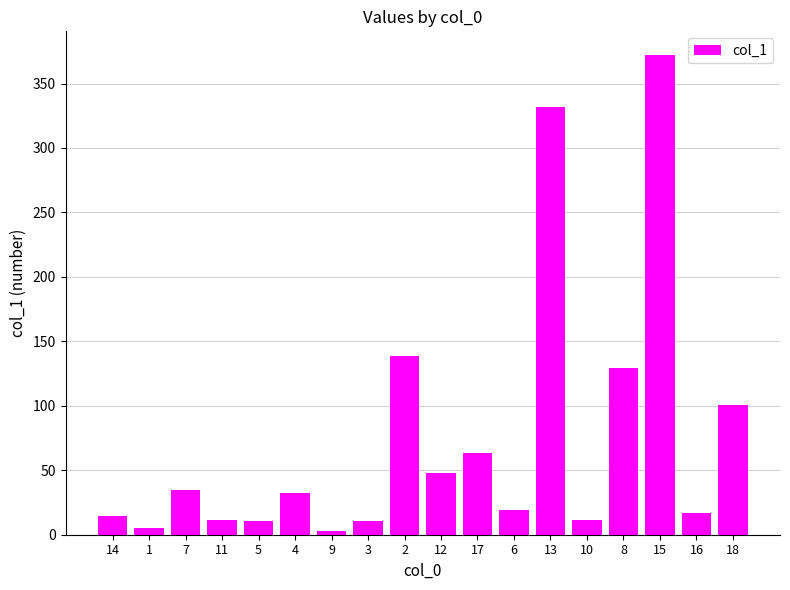

What is the value of the 8th bar from the left?

11.0